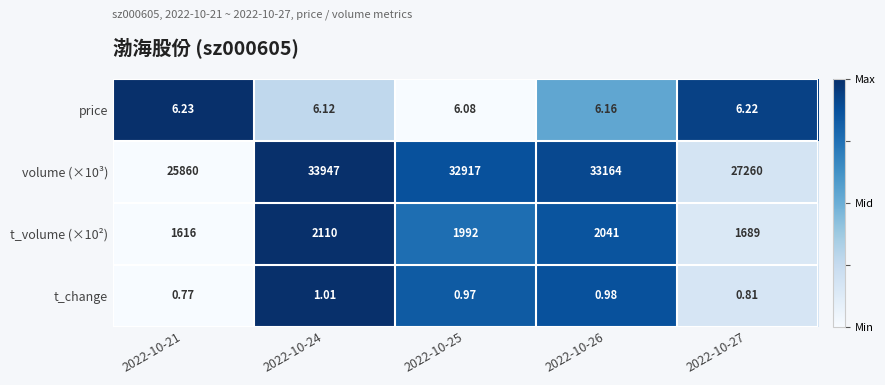

Rank the series at 2022-10-27 from highest to lowest value.

volume (×10³), t_volume (×10²), price, t_change